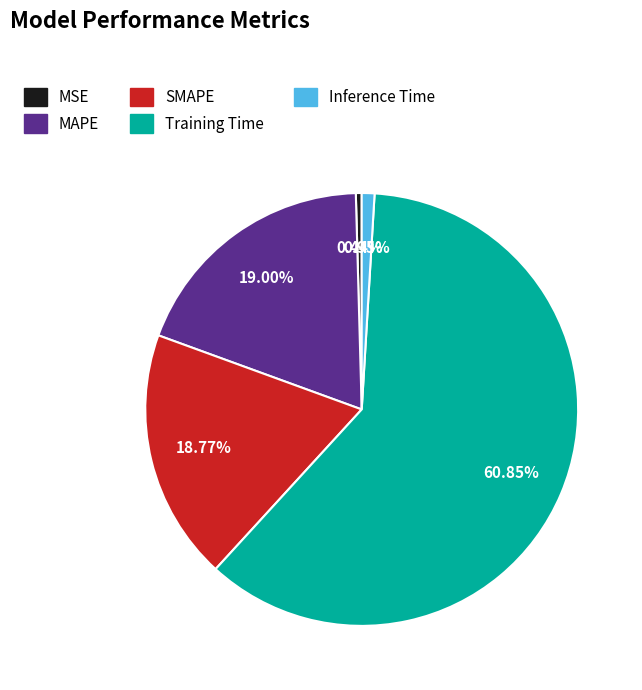

To the nearest percent, what percentage of the pie is Inference Time?

1%